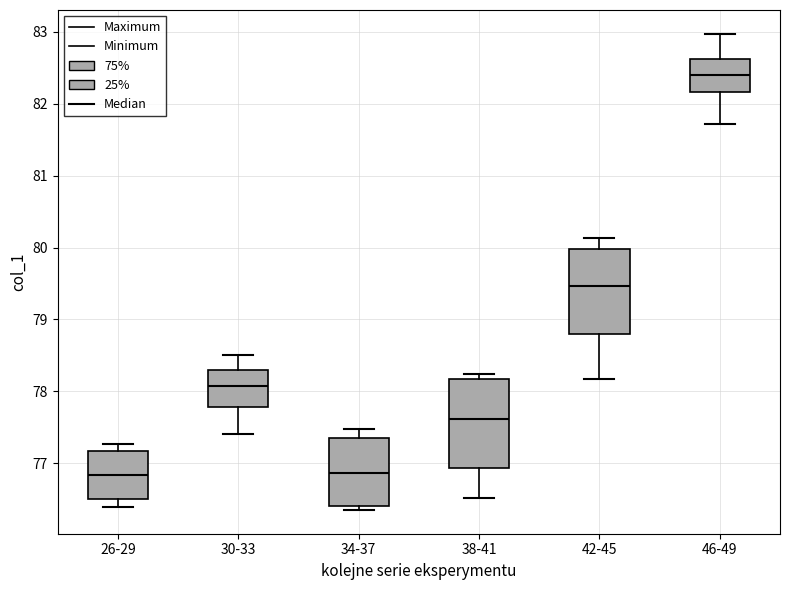

Reading left to right, read every box against the y-axis: the position of its median line, the range the box covers, and the ends of its whiskers. The values are not printed on the chart, so give them approximately, as read against the axis.

26-29: median 76.8, box 76.5 to 77.2, whiskers 76.4 to 77.3
30-33: median 78.1, box 77.8 to 78.3, whiskers 77.4 to 78.5
34-37: median 76.9, box 76.4 to 77.3, whiskers 76.4 (just below the box's lower edge) to 77.5
38-41: median 77.6, box 76.9 to 78.2, whiskers 76.5 to 78.2 (just above the box's upper edge)
42-45: median 79.5, box 78.8 to 80.0, whiskers 78.2 to 80.1
46-49: median 82.4, box 82.2 to 82.6, whiskers 81.7 to 83.0